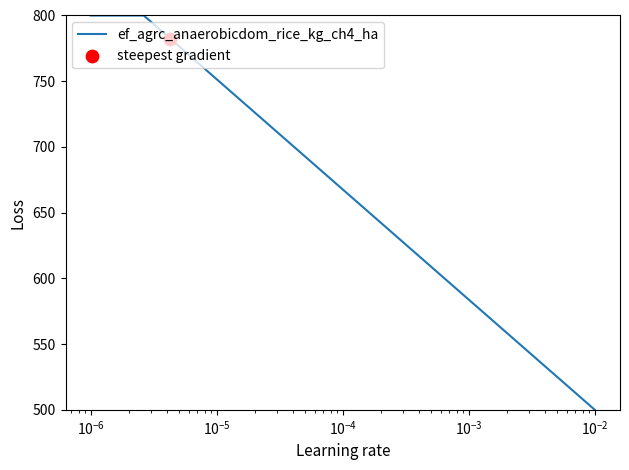

What is the smallest value displayed?

500.0